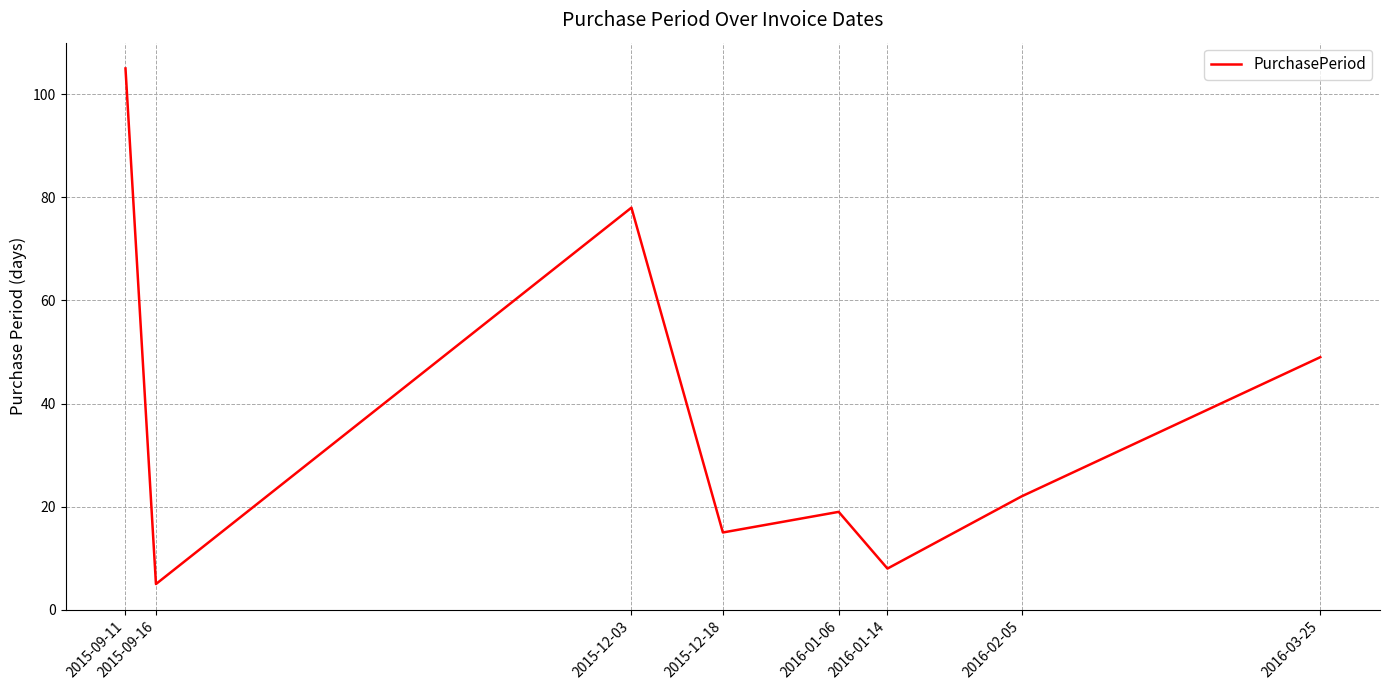

At which category does the chart reach its peak across all series?

2015-09-11